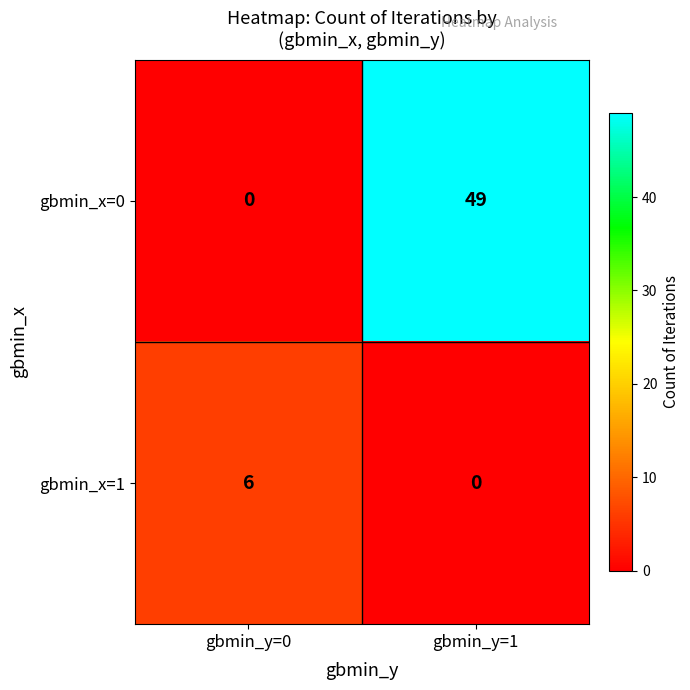

Is it true that gbmin_x=1 equals 2 at gbmin_y=1?

False